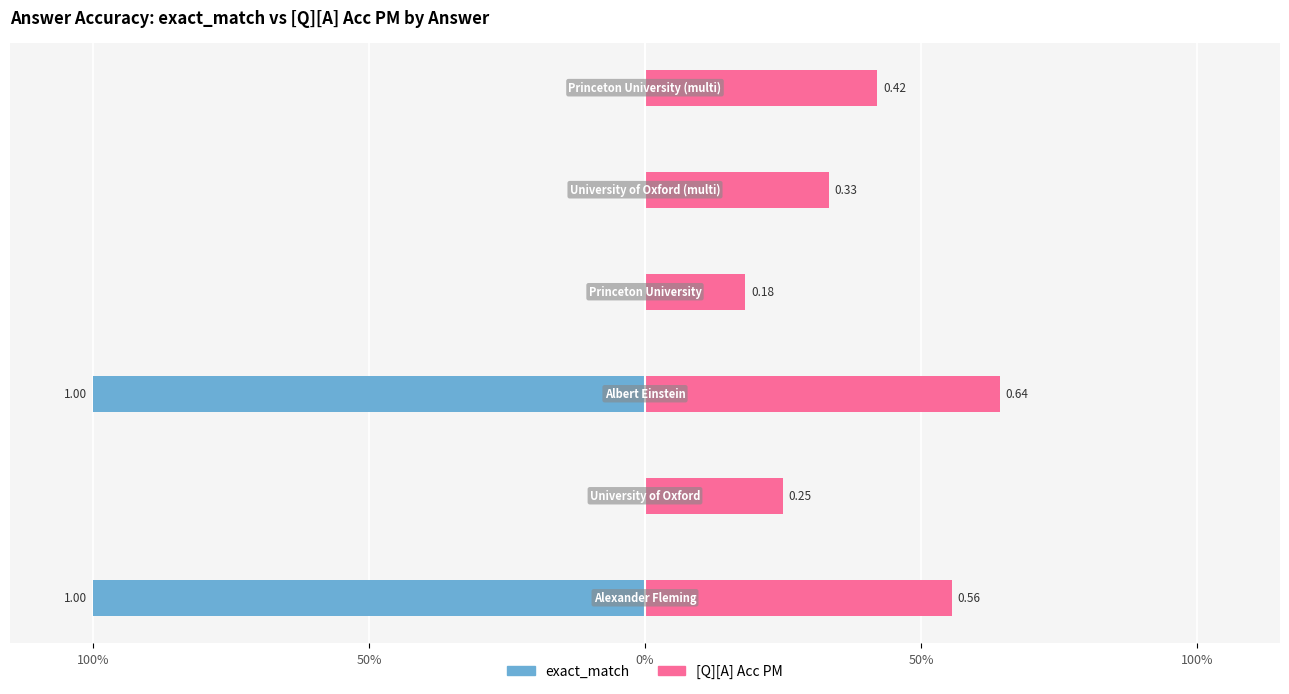

What position from the left is Alexander Fleming?

1